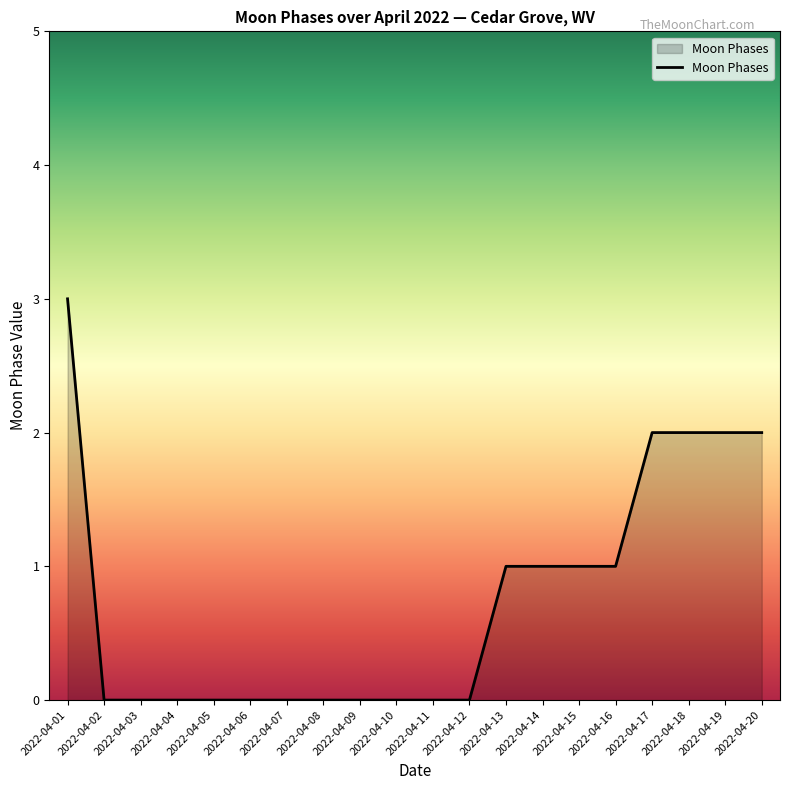

At which category does the chart reach its peak across all series?

2022-04-01